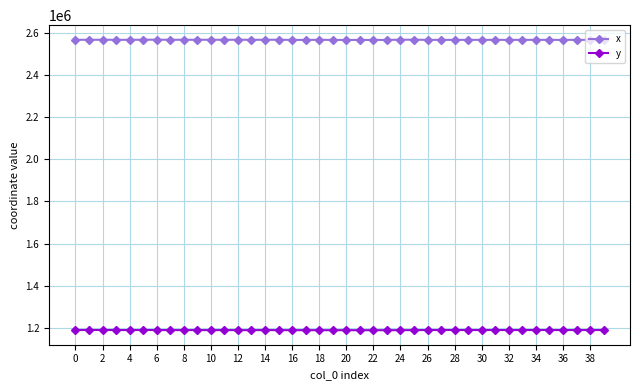

True or false: y has more than 1 interior local peaks.

True